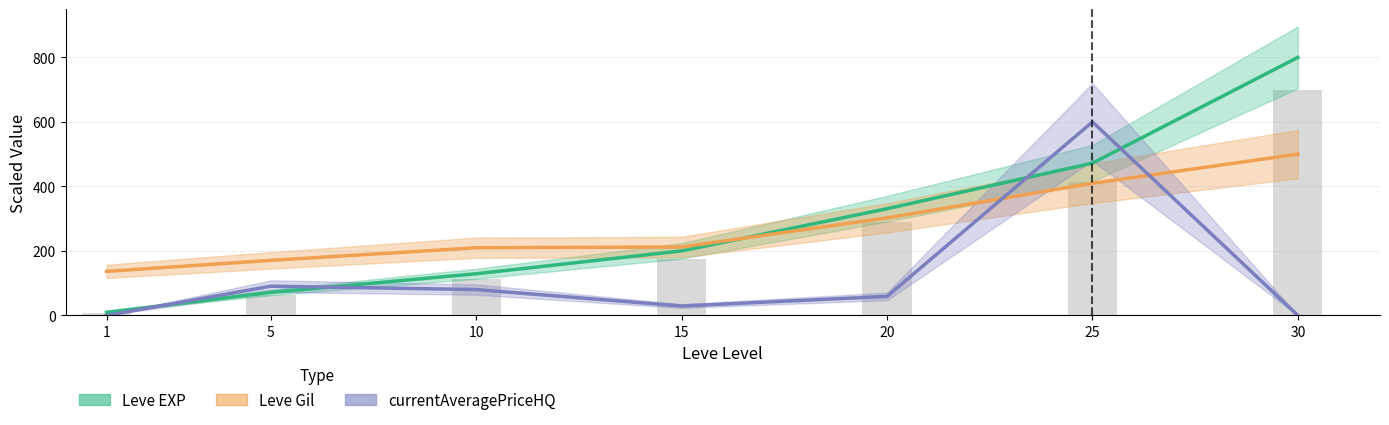

List the series in order of their peak value, highest first.

Leve EXP, currentAveragePriceHQ, Leve Gil